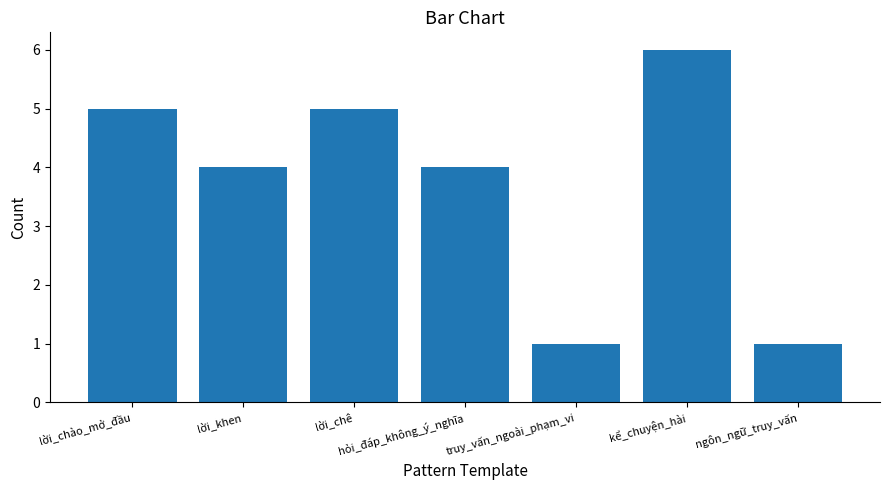

What is the ratio of the value at hỏi_đáp_không_ý_nghĩa to the value at truy_vấn_ngoài_phạm_vi?

4.0